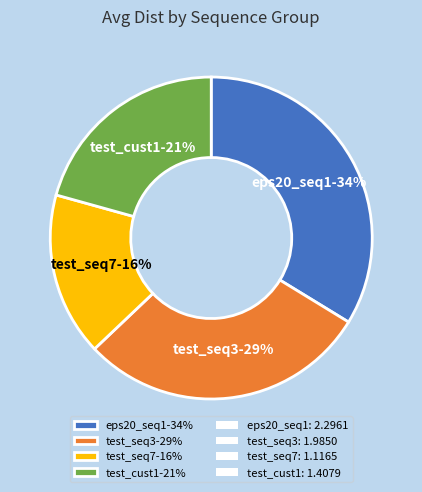

How many slices are in this pie chart?

4